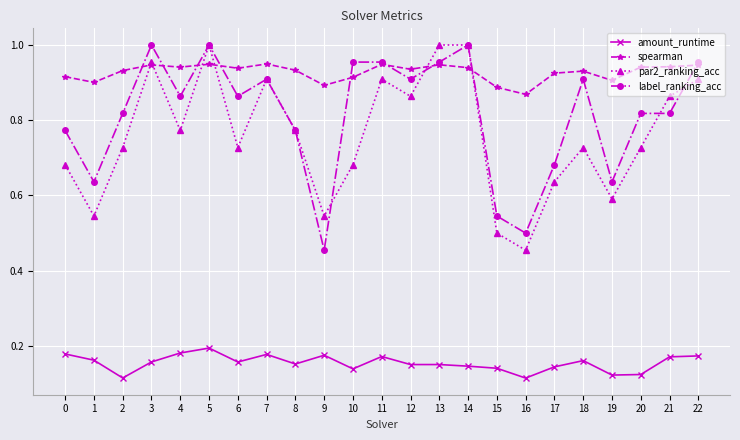

At which label does label_ranking_acc reach its minimum?

9